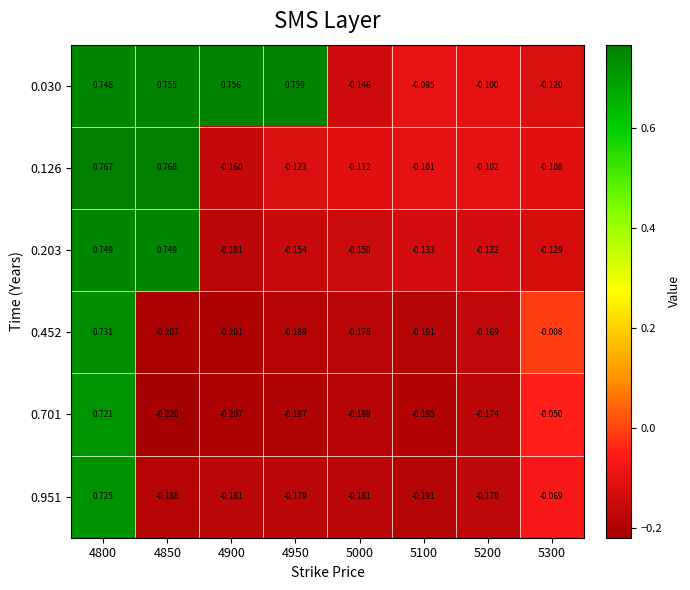

How many values in 0.701 are below zero?

7